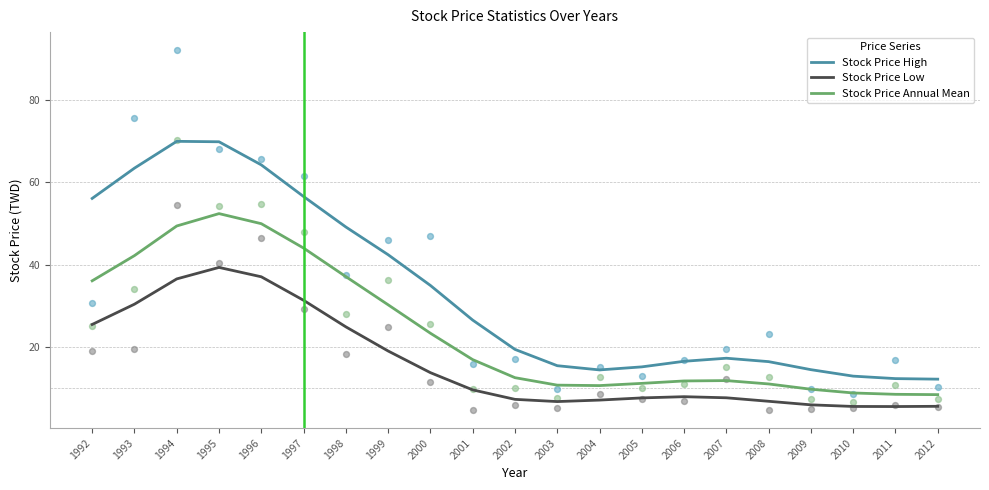

At which category is the sum across all series the highest?

1995